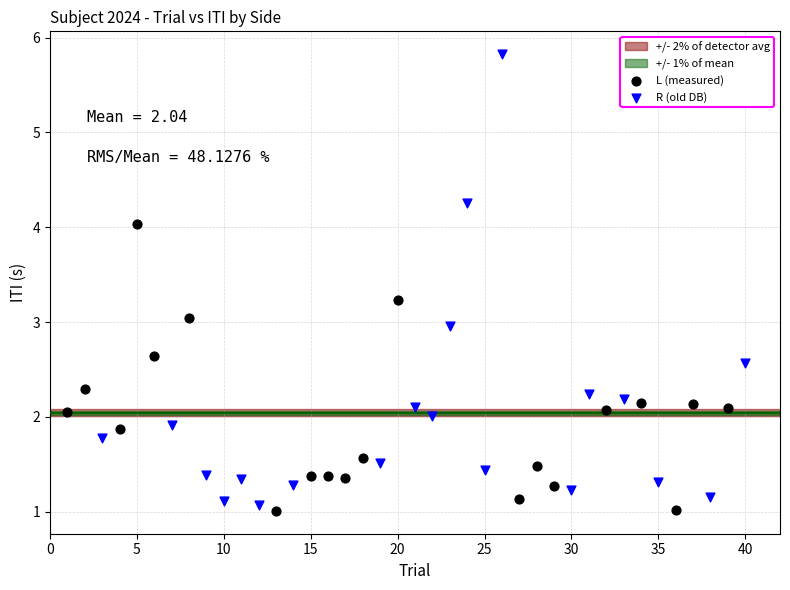

Which series has the largest Y range (max minus min)?

R (old DB)